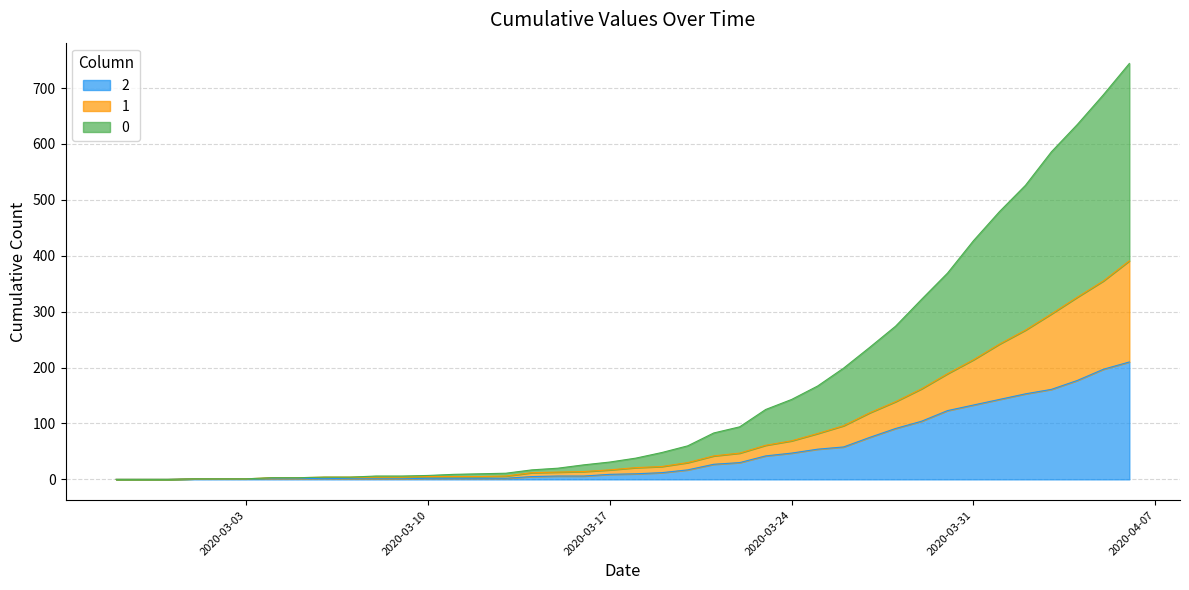

True or false: 0 and 2 intersect in this chart.

False